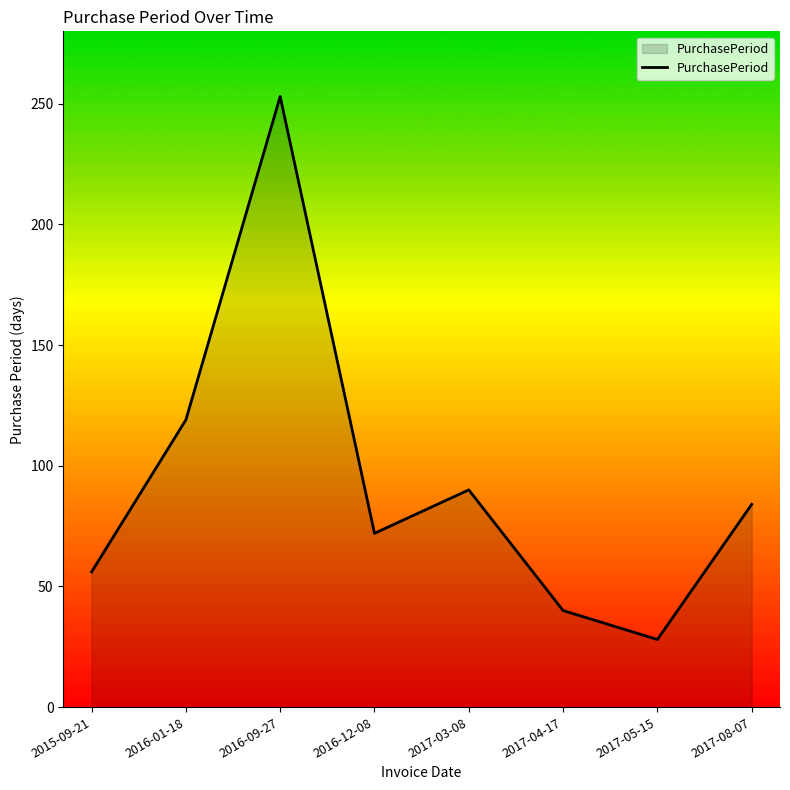

Which has a higher value, 2015-09-21 or 2017-04-17?

2015-09-21